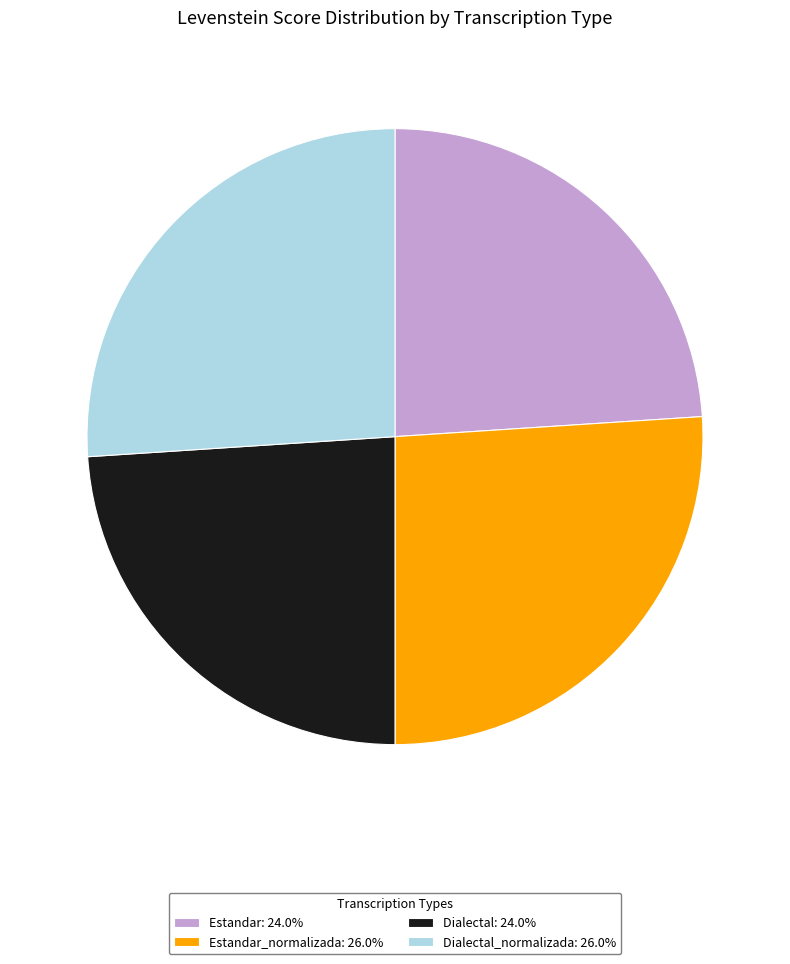

What is the ratio of the value at Estandar_normalizada: 26.0% to the value at Estandar: 24.0%?

1.1